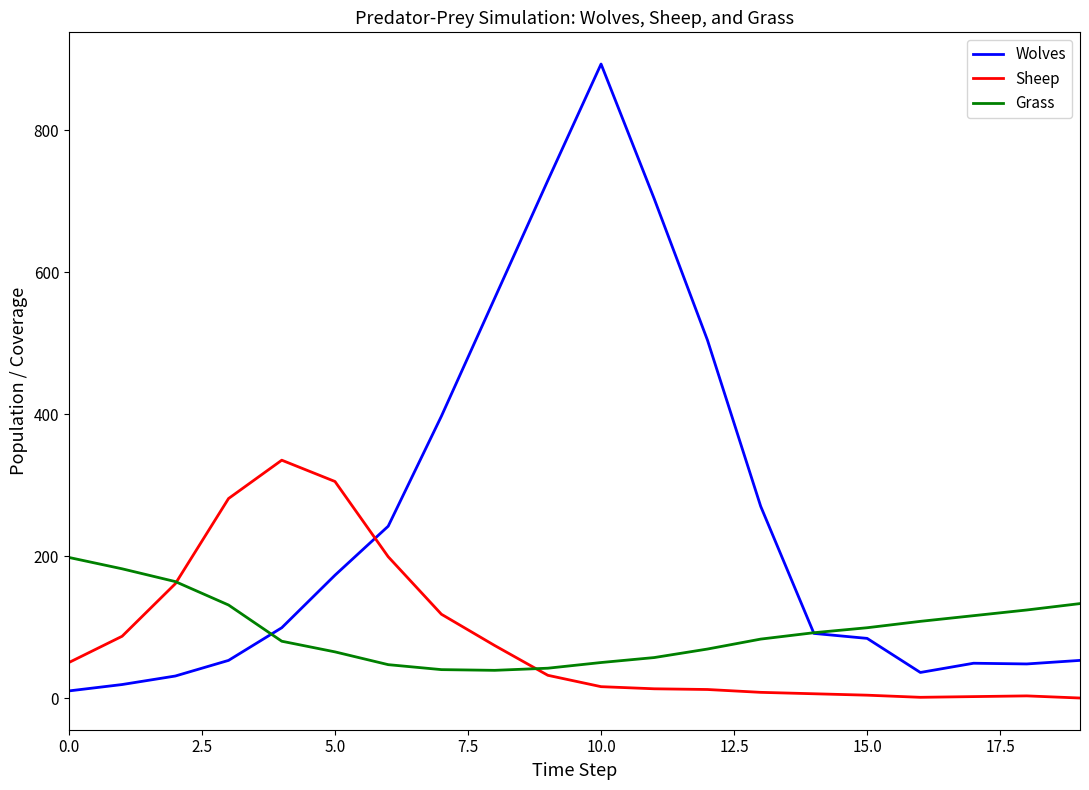

Rank the series by their maximum value, from lowest to highest.

Grass, Sheep, Wolves